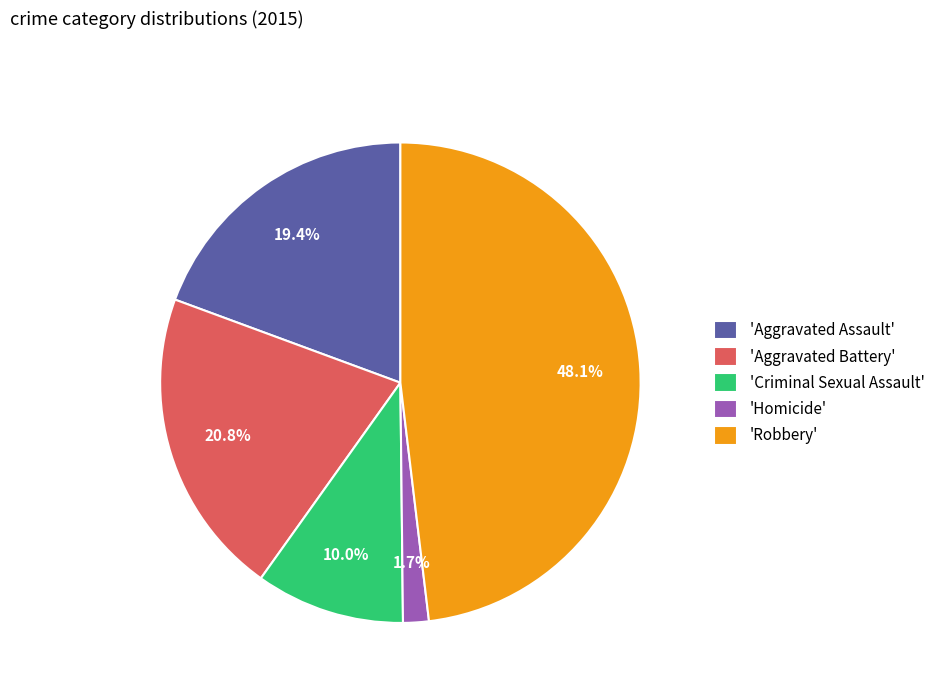

Is 'Homicide' the majority of the pie?

No